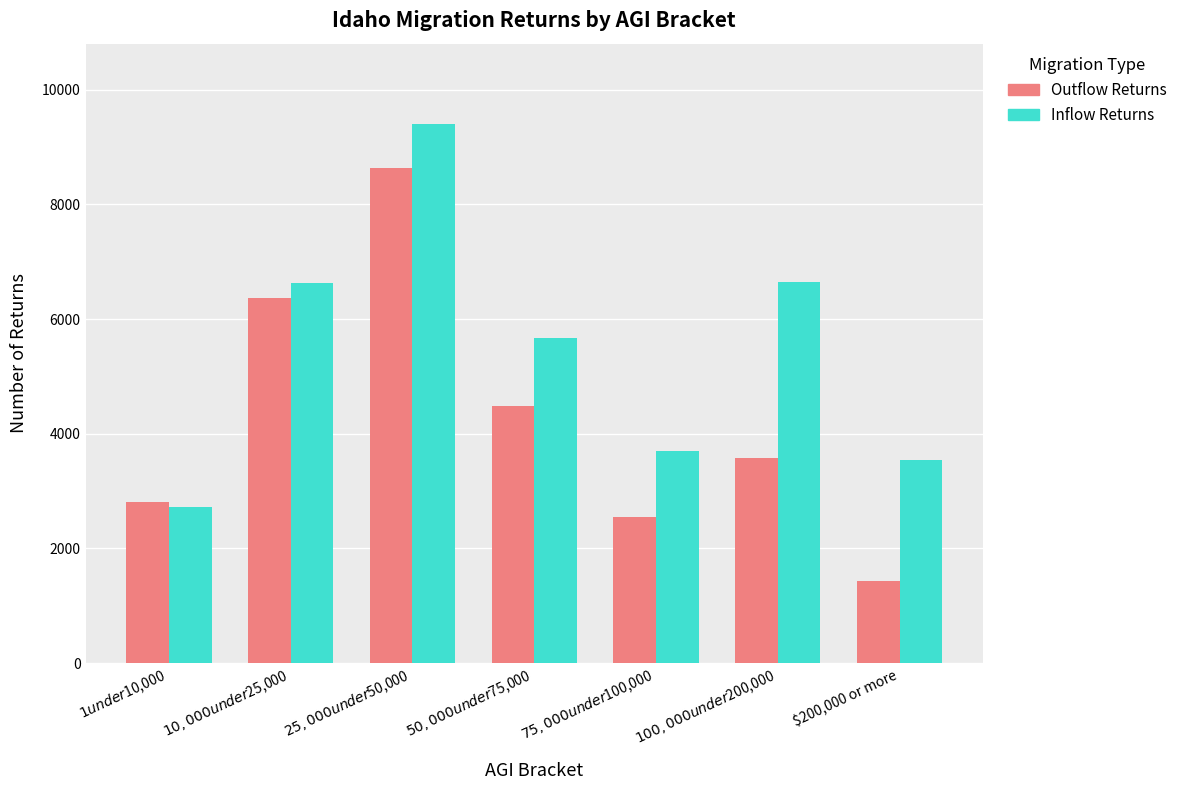

List the series in order of their overall mean, lowest first.

Outflow Returns, Inflow Returns